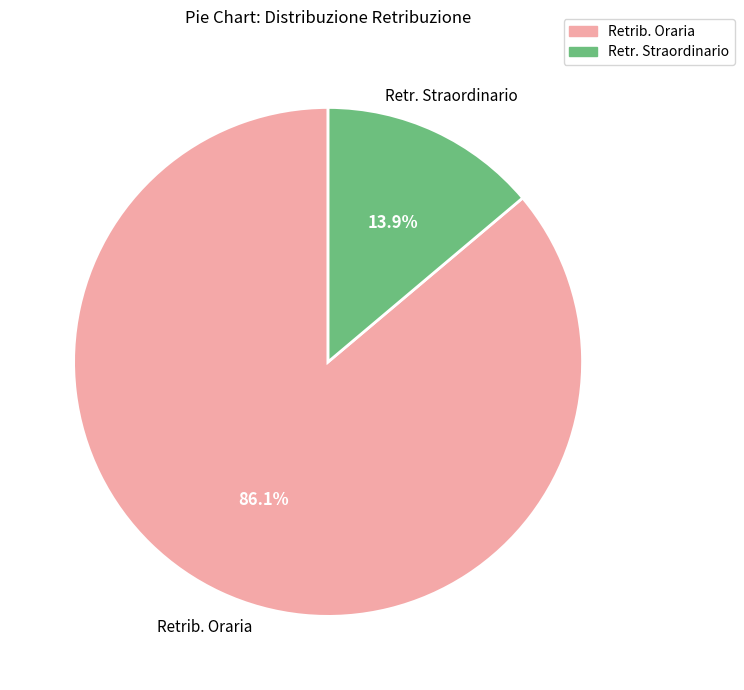

Which slice is the largest?

Retrib. Oraria